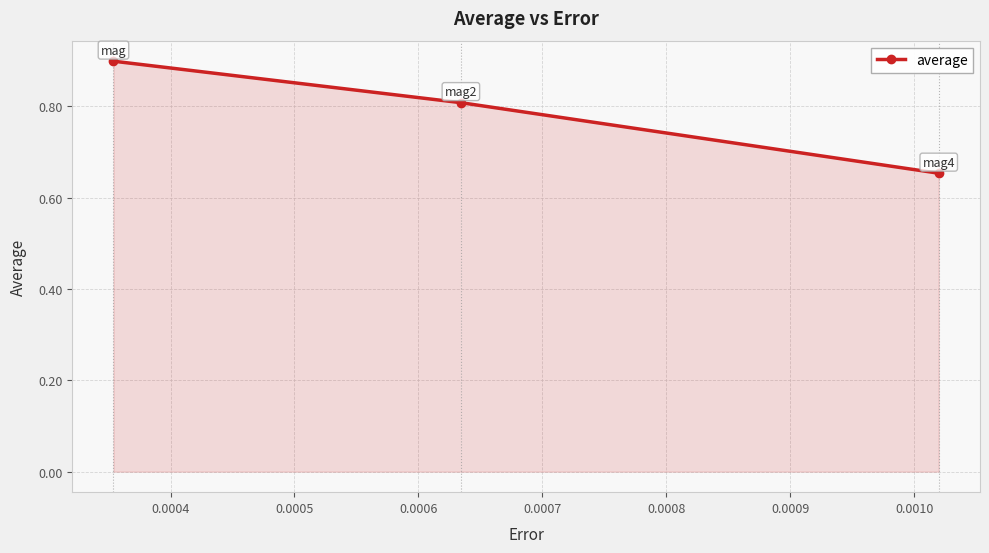

What is the value of the 2nd point from the left?

0.8